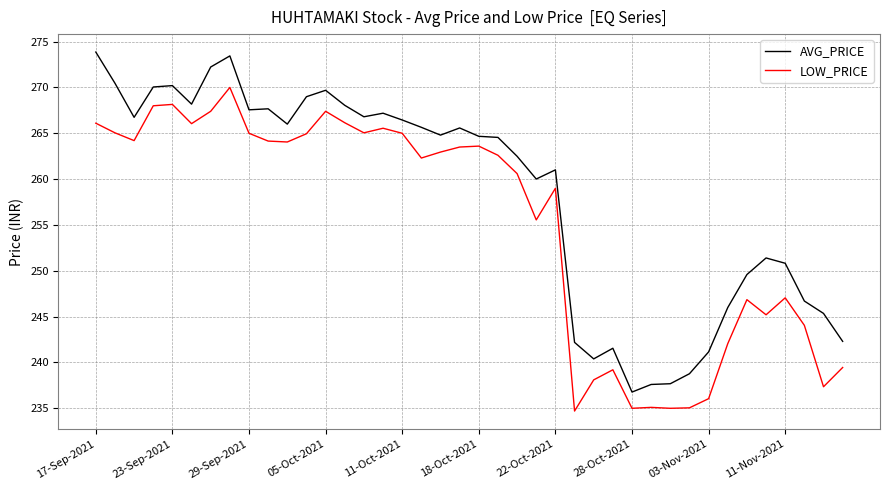

What is the difference between the maximum and minimum values in the LOW_PRICE series?

35.3